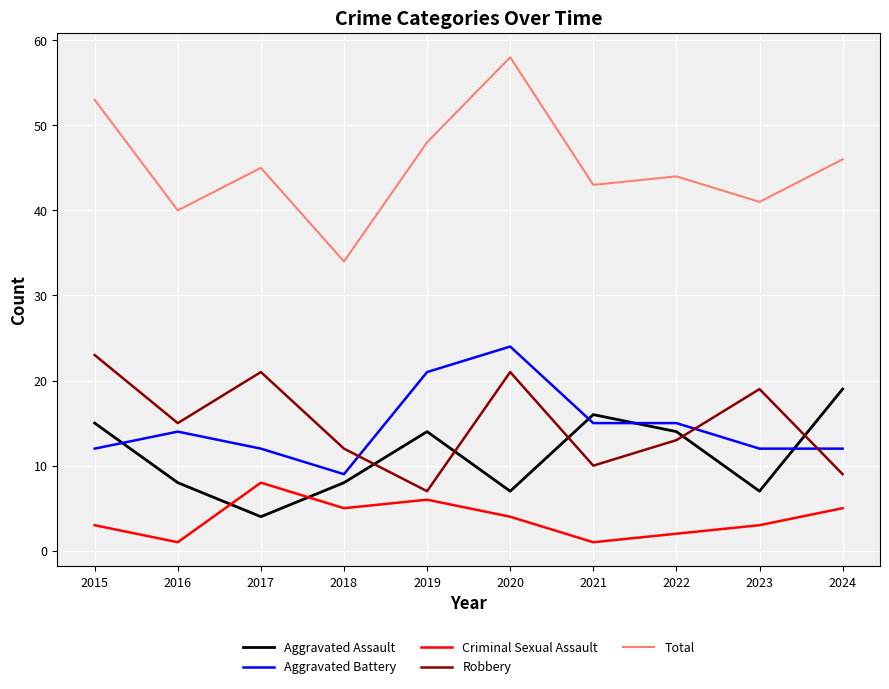

What is the difference between the highest and lowest values at 2023?

38